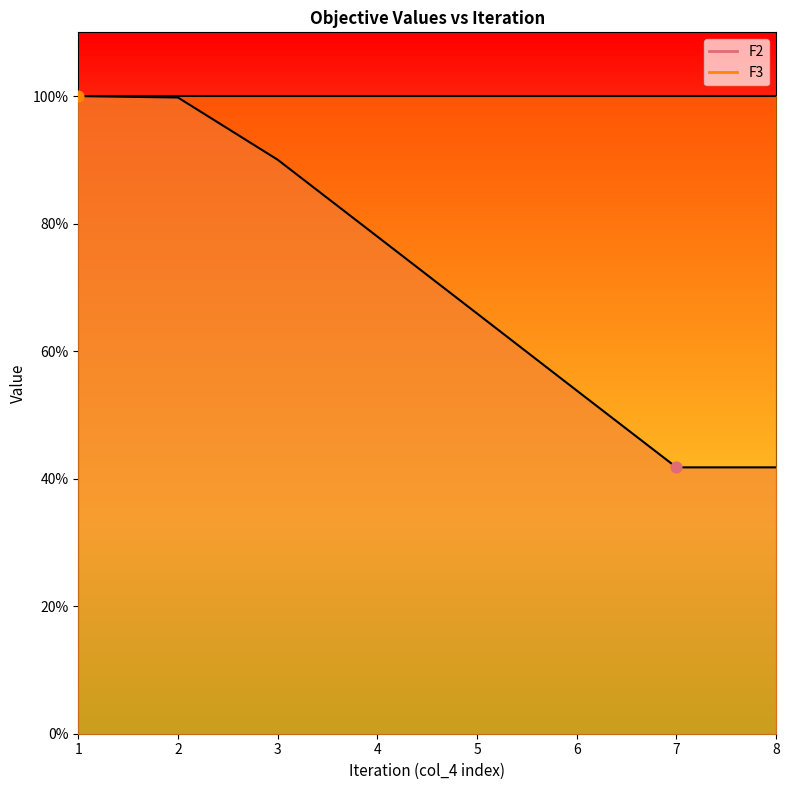

What is the change in value from 2 to 8?

-0.6